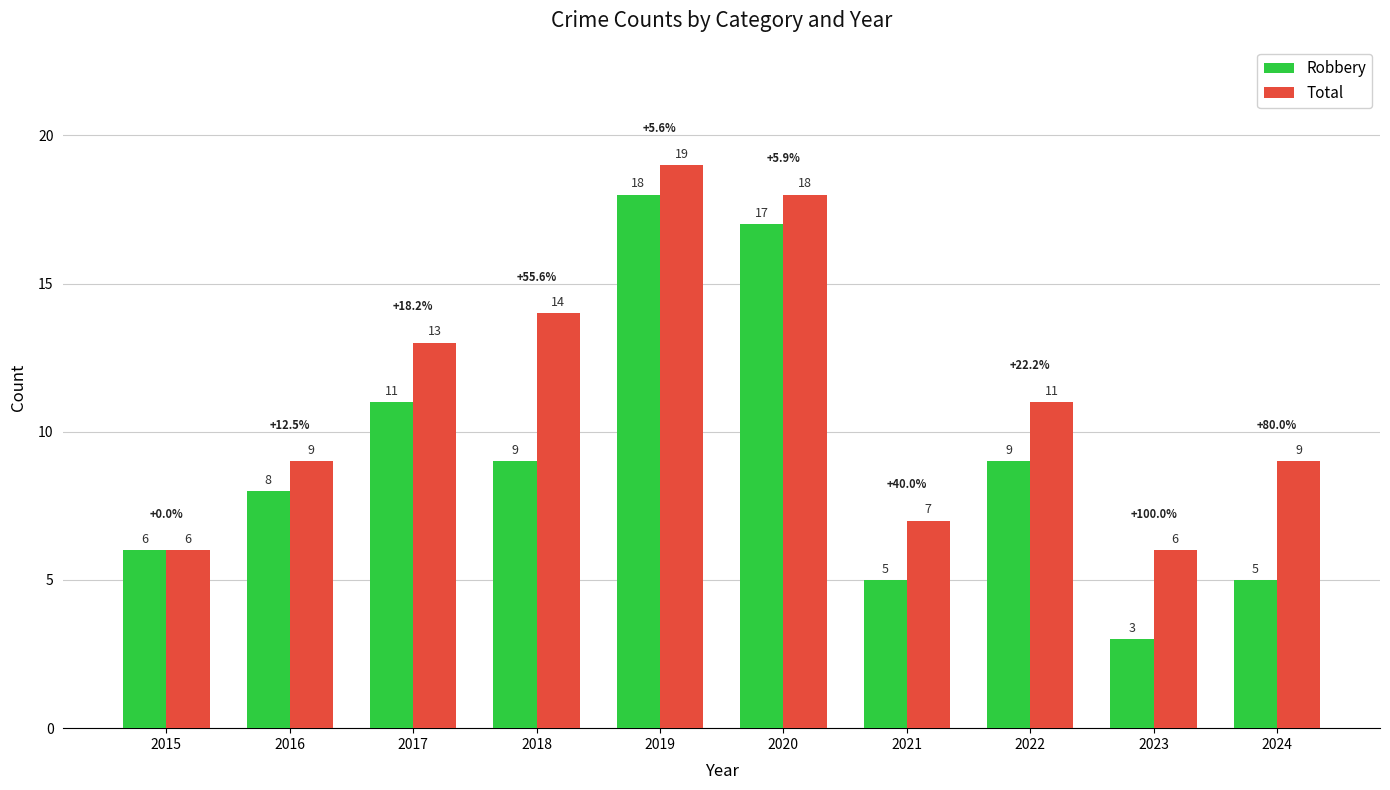

Which series has the widest spread of values?

Robbery